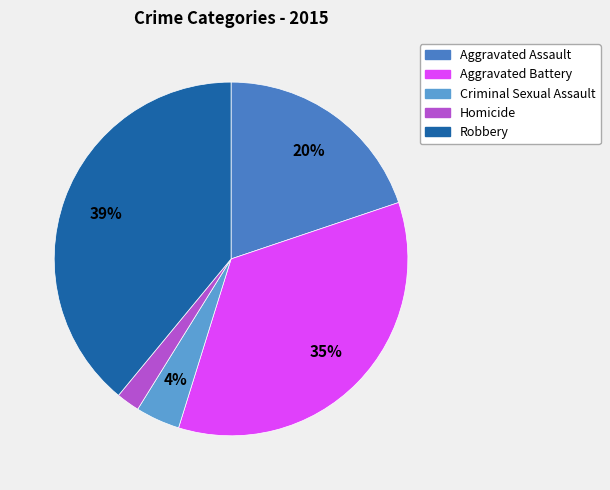

Is Aggravated Battery the majority of the pie?

No